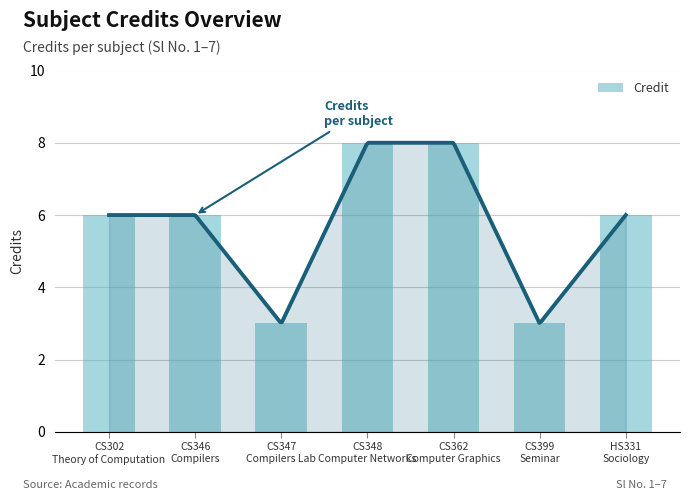

Rank the categories by value from lowest to highest.

CS347
Compilers Lab, CS399
Seminar, CS302
Theory of Computation, CS346
Compilers, HS331
Sociology, CS348
Computer Networks, CS362
Computer Graphics